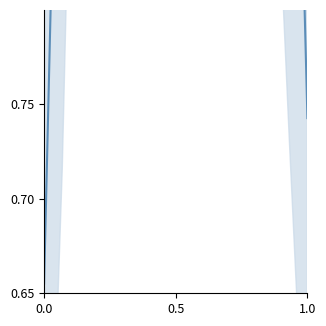

How many points are lower than both their immediate neighbors (excluding endpoints)?

3